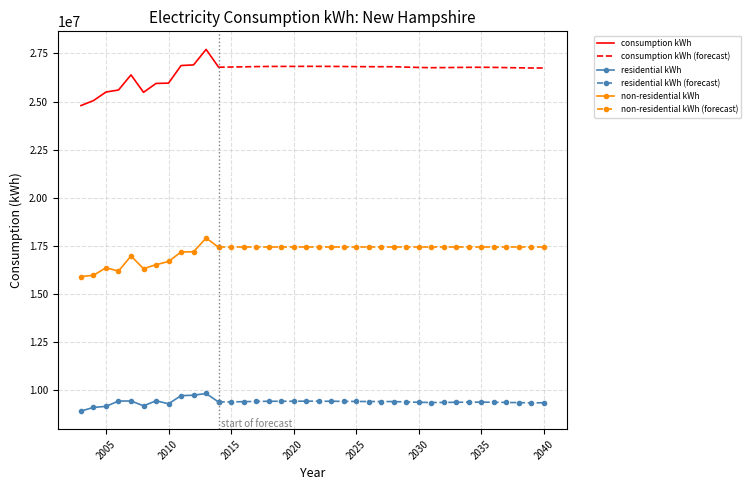

What is the value of the non-residential kWh point at the 2nd from the left?

15959487